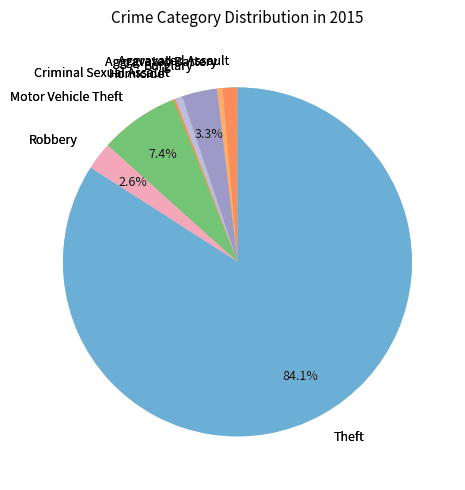

Which has a higher value, Burglary or Criminal Sexual Assault?

Burglary